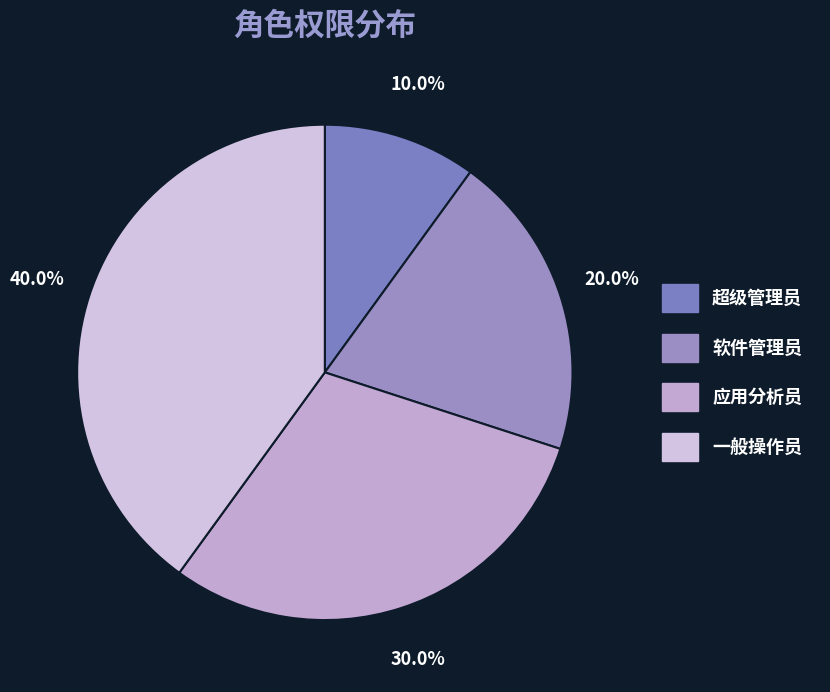

True or false: 软件管理员 accounts for 20% of the total.

True